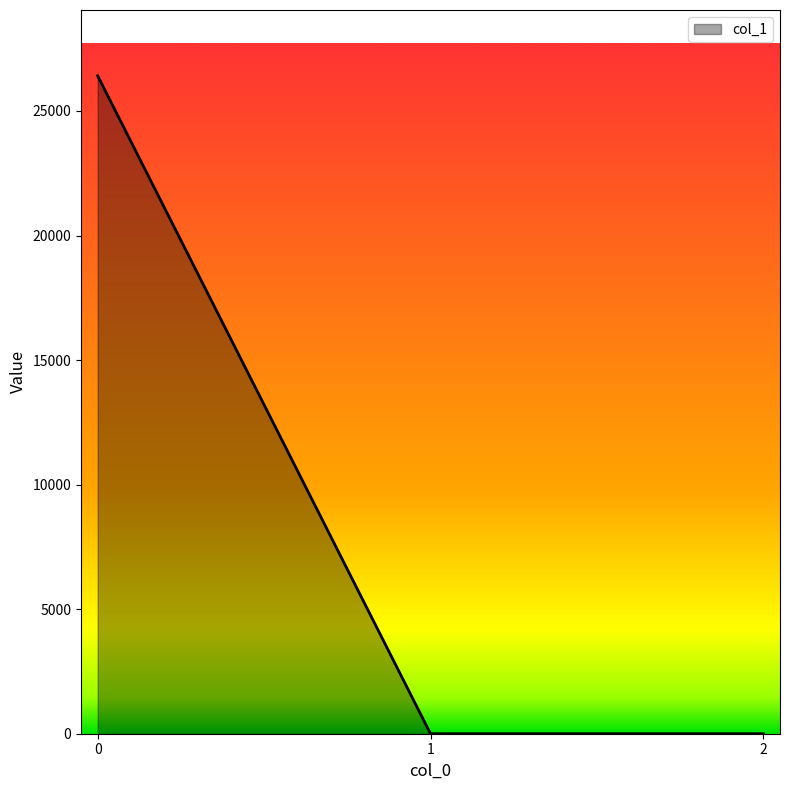

What is the average value?

8803.9